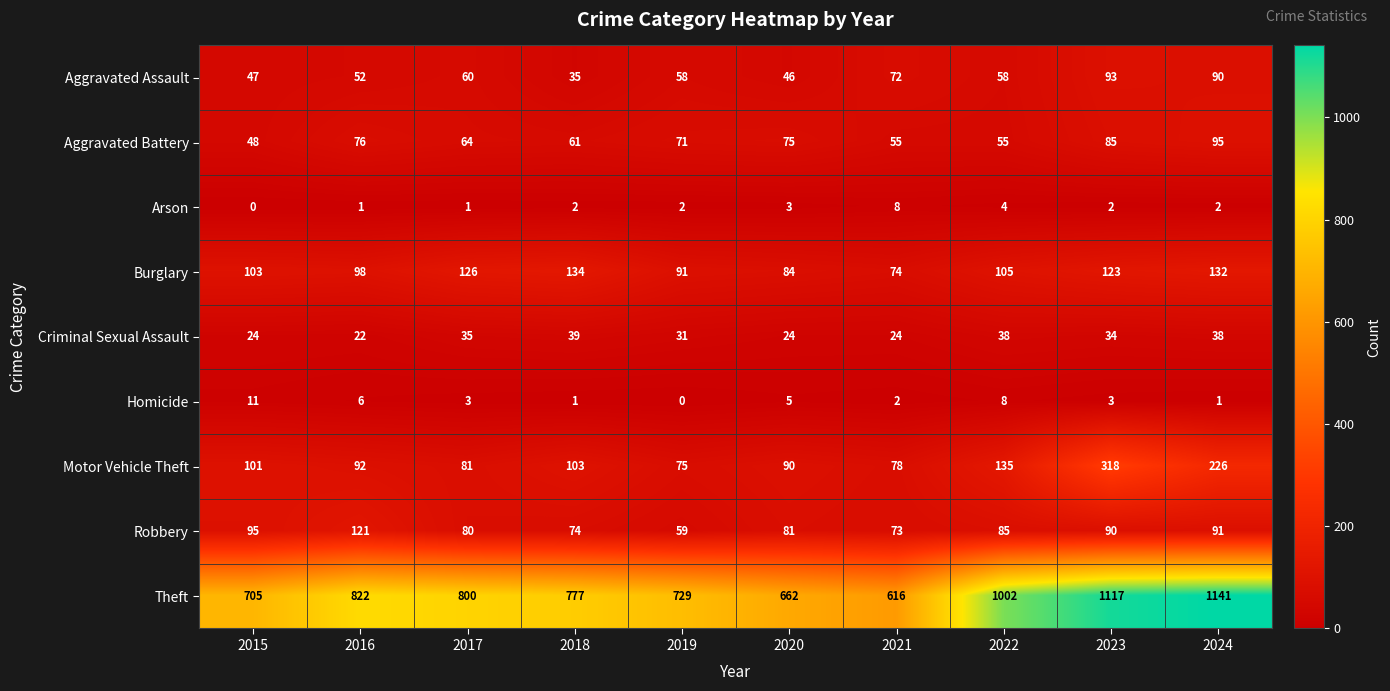

What is the difference between the highest and lowest values at 2024?

1140